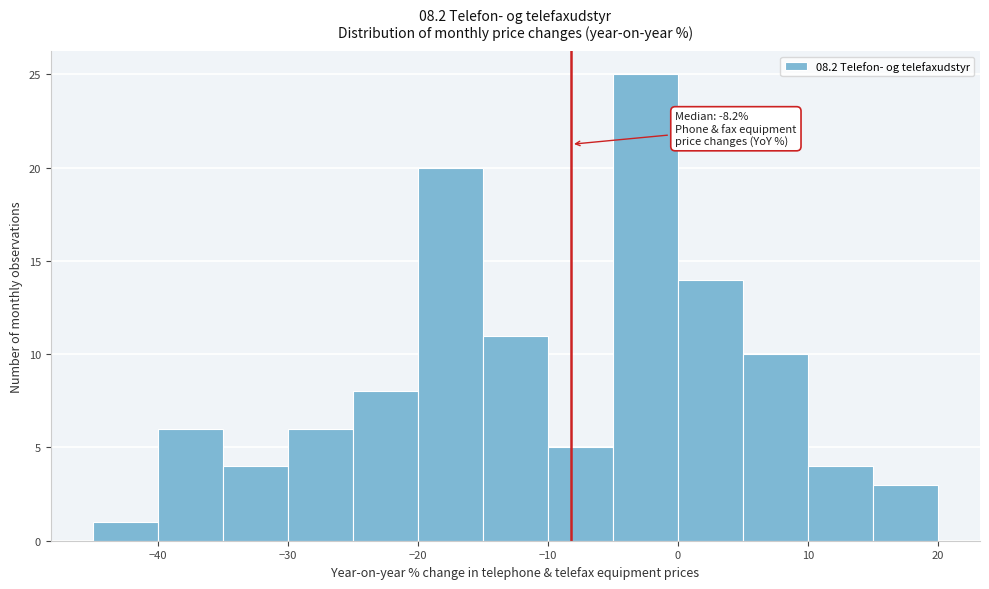

Which range on the x-axis has the tallest bar?

-5 to 0